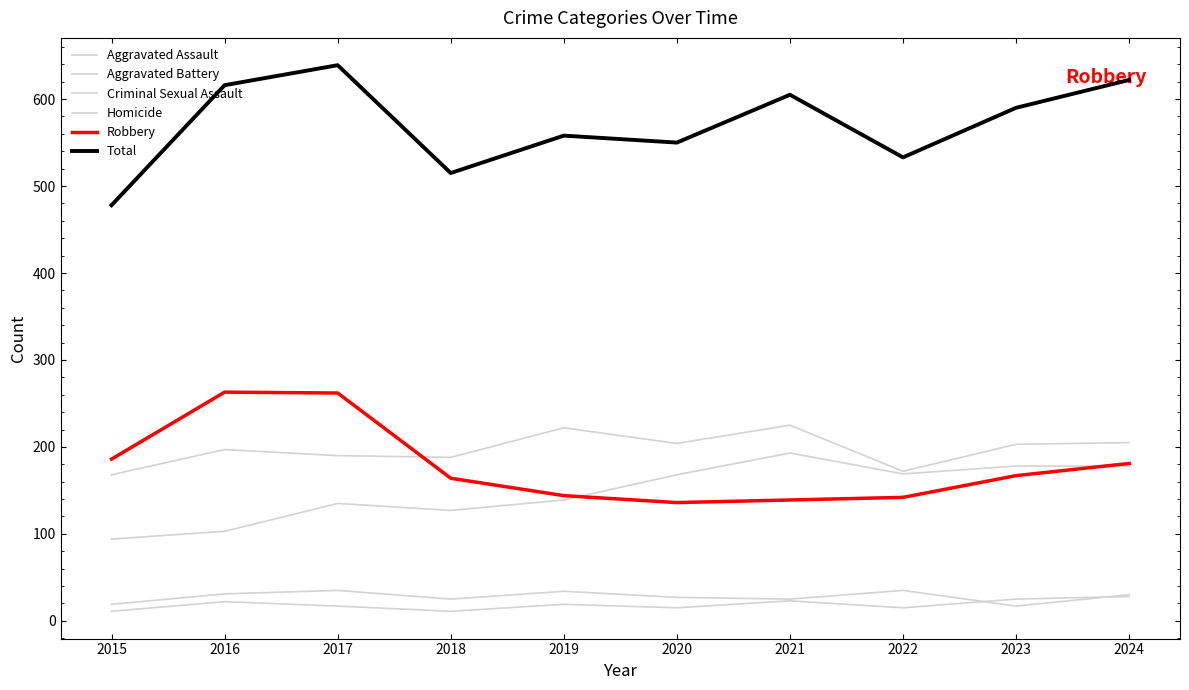

Is this an area chart (filled region under the line)?

No